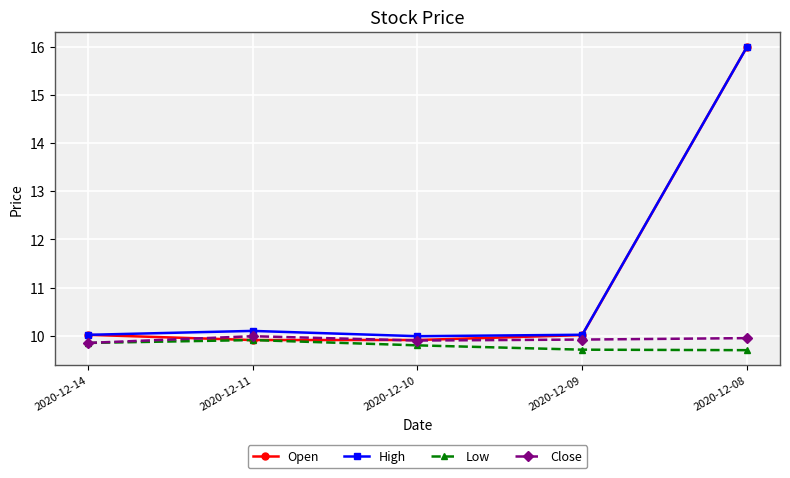

Is the value of Open at 2020-12-08 greater than the value of Low at 2020-12-14?

Yes